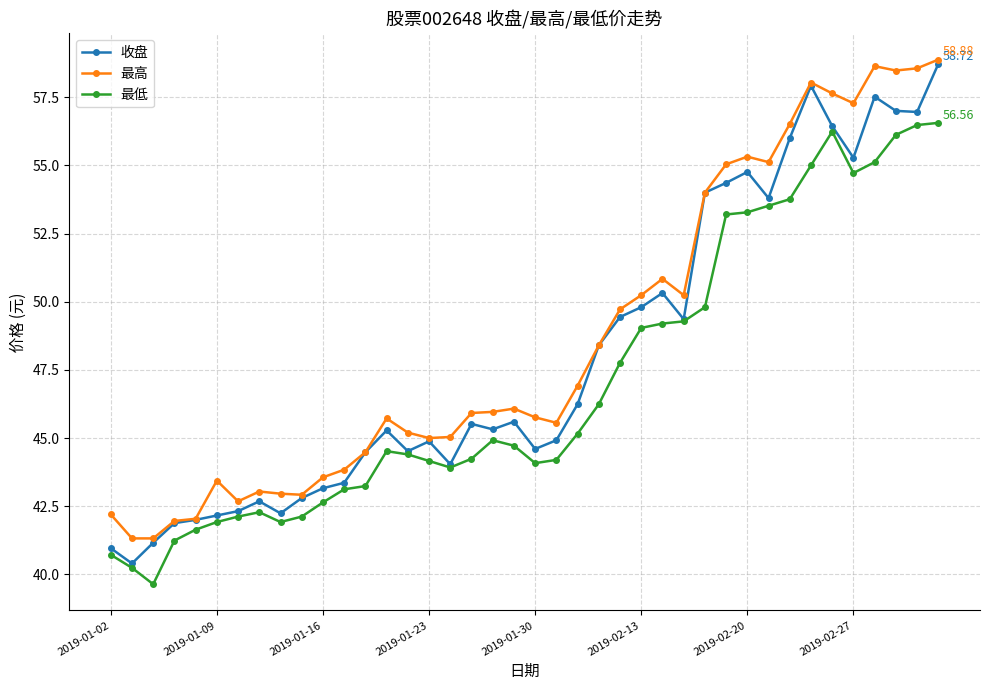

True or false: 最低 has more than 1 interior local peaks.

True